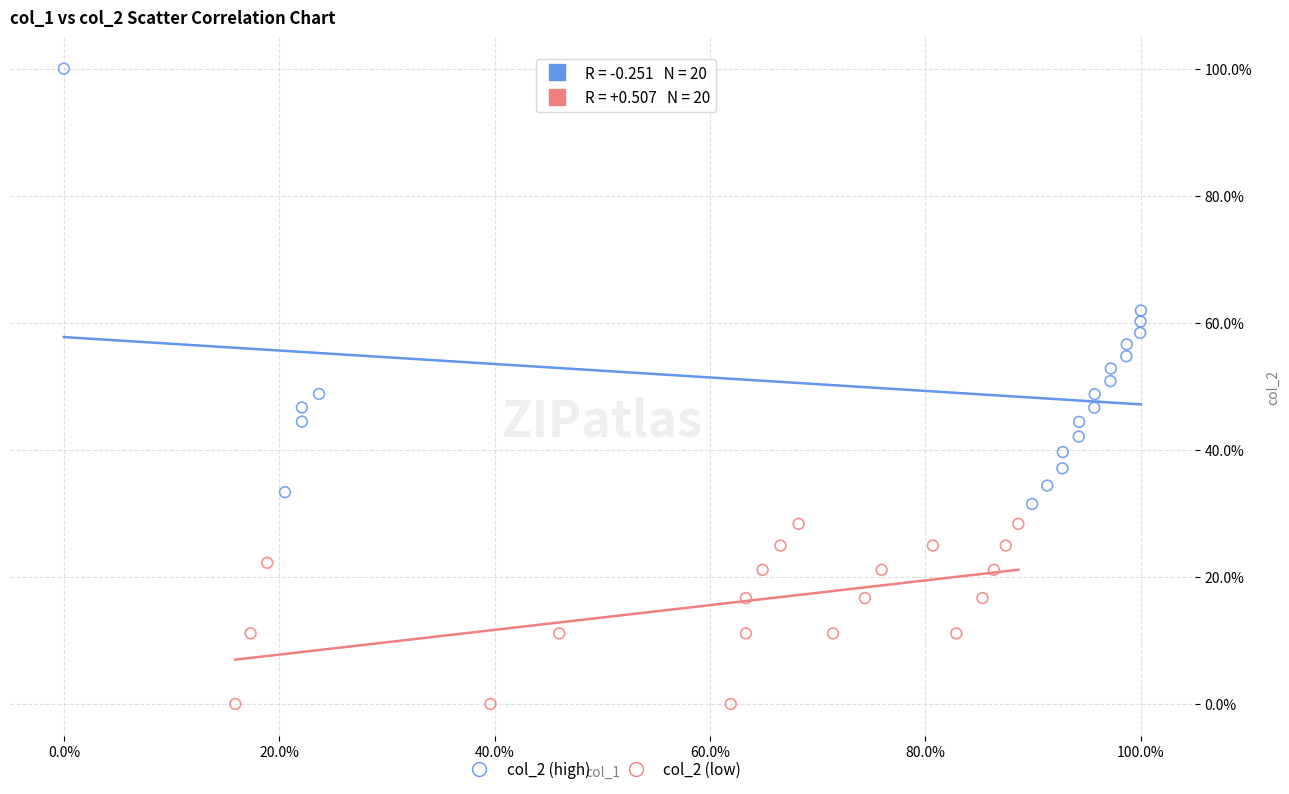

Which series reaches the maximum Y coordinate?

col_2 (high)